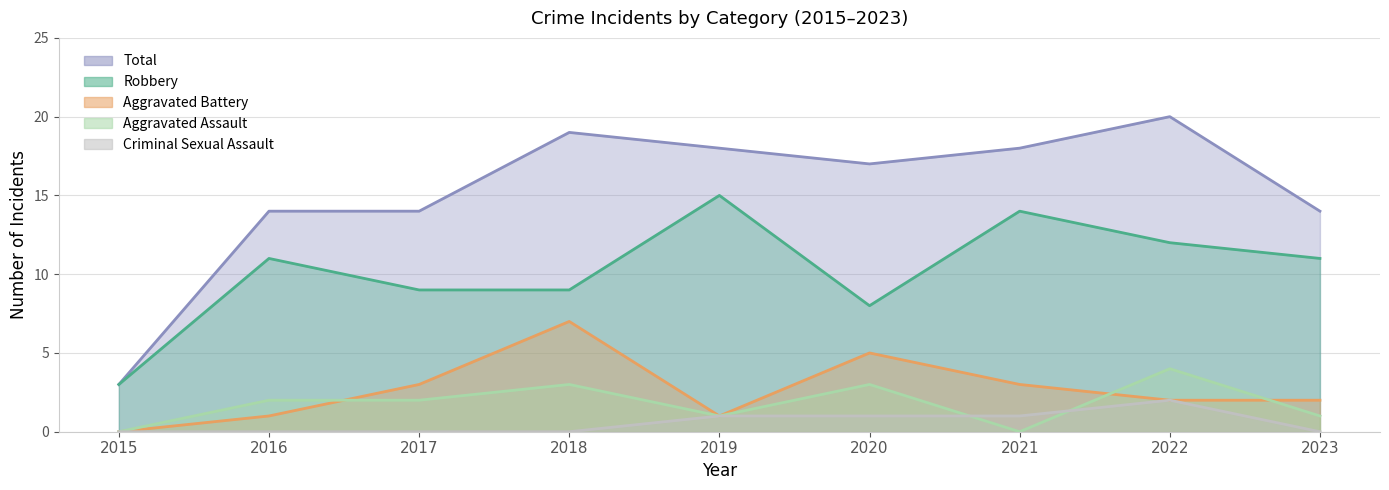

What is the total value across all series at 2017?

28